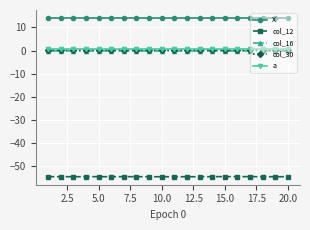

What is the greatest value displayed?

14.1